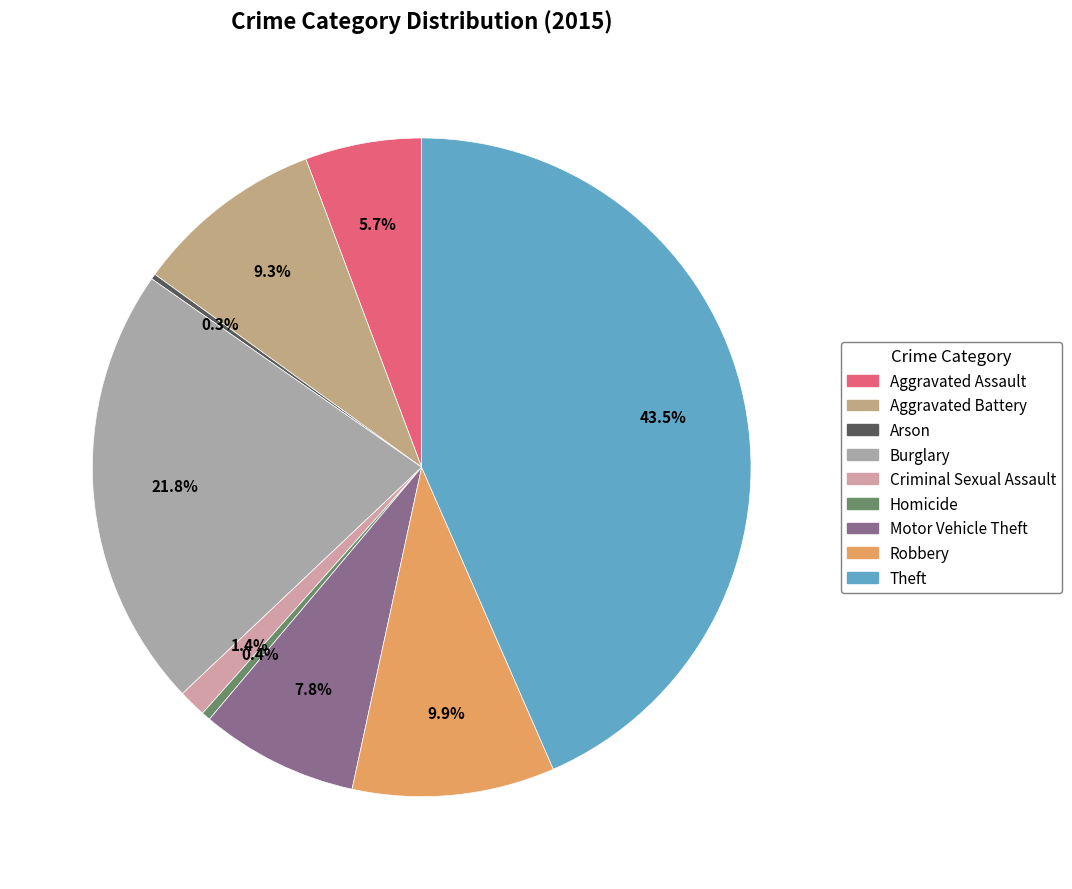

What percentage is the Motor Vehicle Theft slice, to the nearest percent?

8%